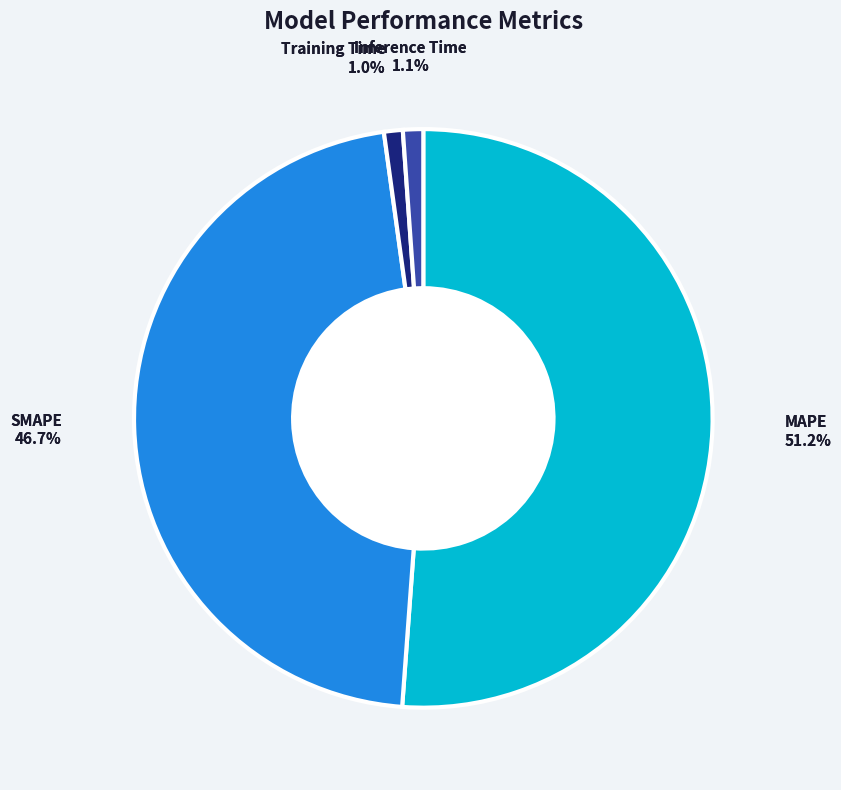

What percentage do SMAPE and Training Time together represent?

47.7%